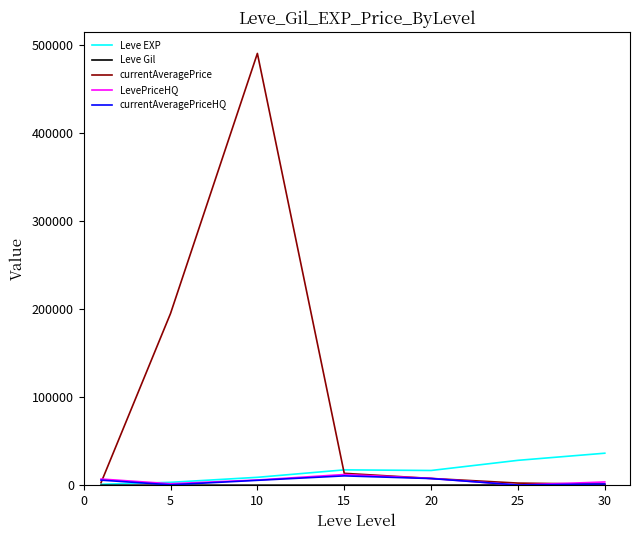

What is the greatest value displayed?

490557.0